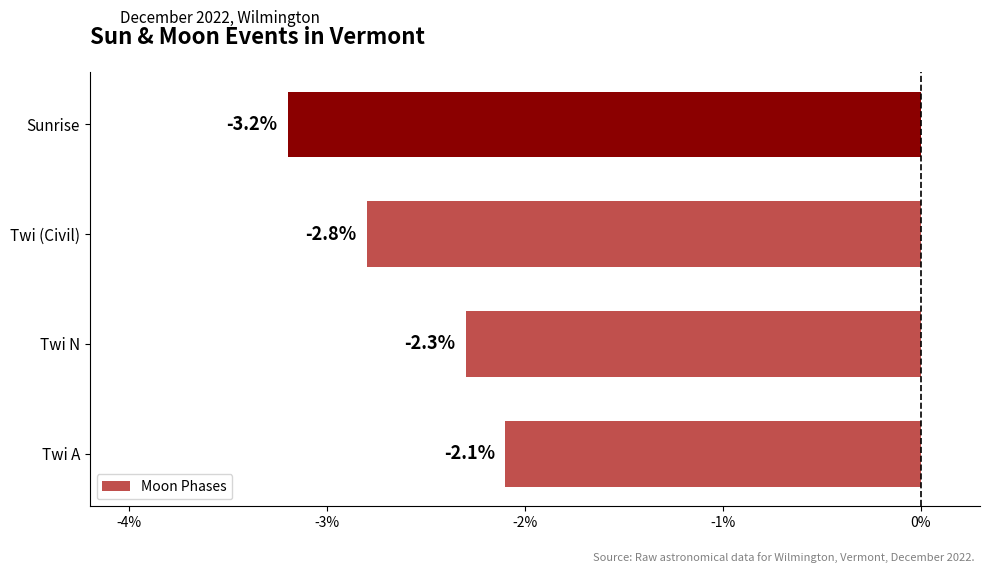

At which label is the value closest to -2?

Twi A